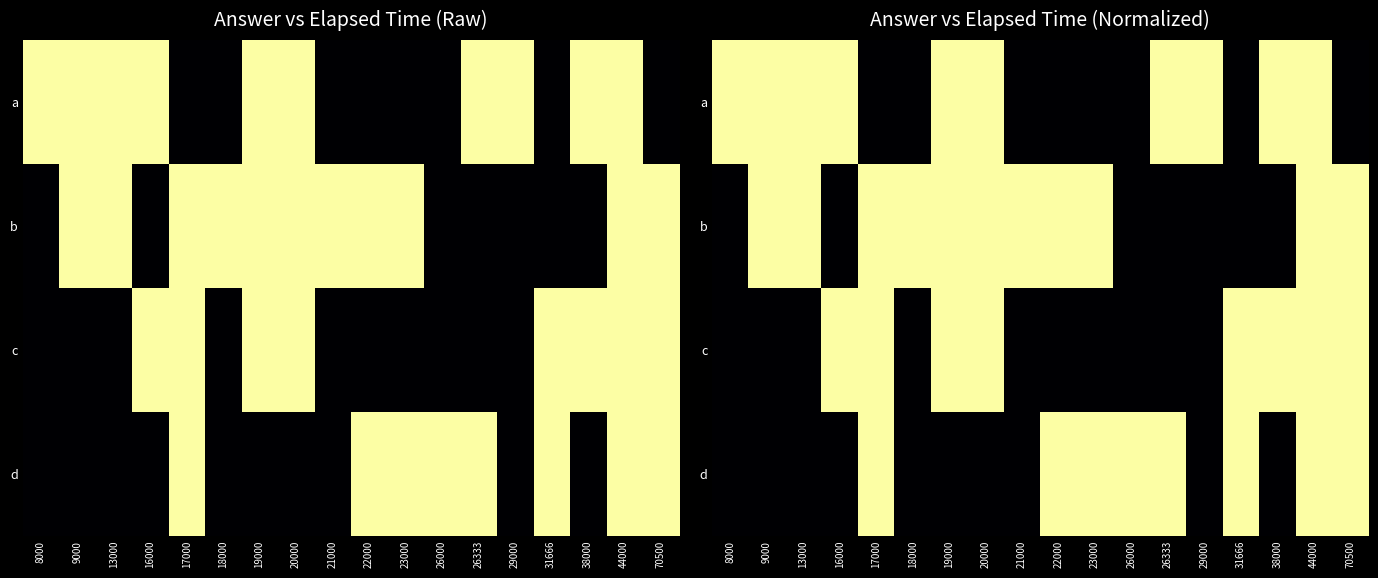

What is the difference between the highest and lowest values at 38000?

1.0